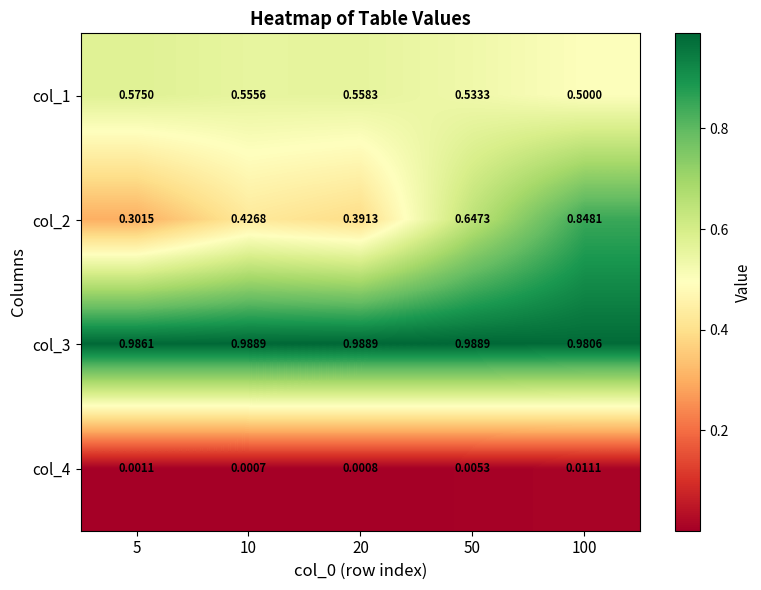

Reading right to left, transcribe all the data shown in this chart.

col_1: 100=0.5	50=0.5	20=0.6	10=0.6	5=0.6
col_2: 100=0.8	50=0.6	20=0.4	10=0.4	5=0.3
col_3: 100=1.0	50=1.0	20=1.0	10=1.0	5=1.0
col_4: 100=0.0	50=0.0	20=0.0	10=0.0	5=0.0